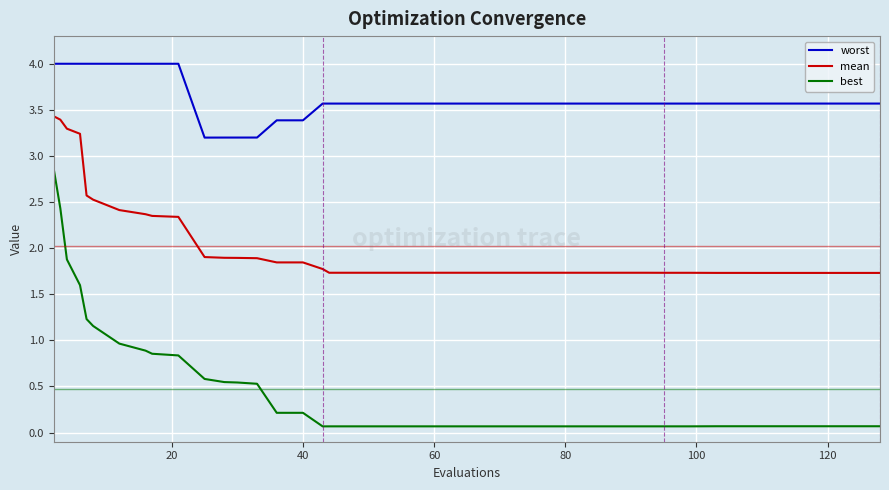

What is the difference between the maximum and minimum values in the mean series?

1.7